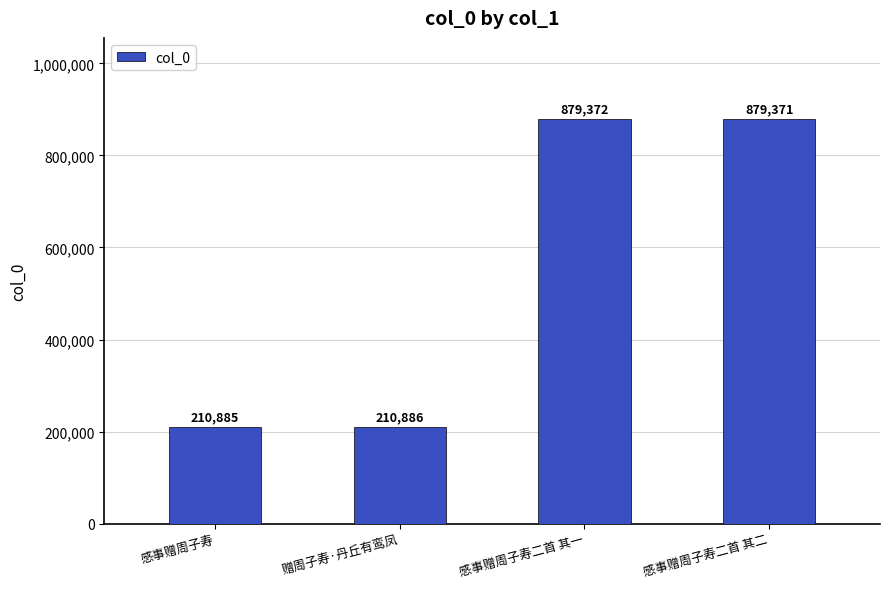

What is the change in value from 赠周子寿·丹丘有鸾凤 to 感事赠周子寿二首 其二?

+668485